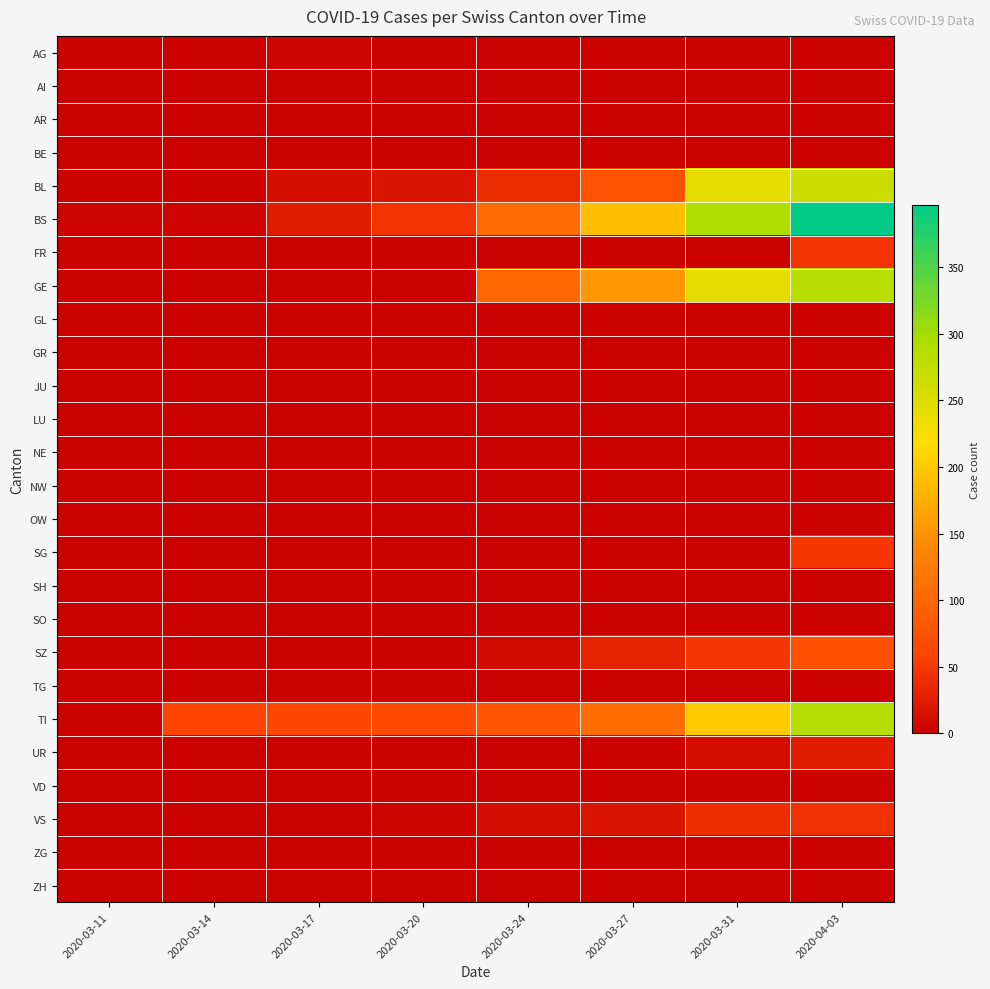

Which series has the largest total across all categories?

BS